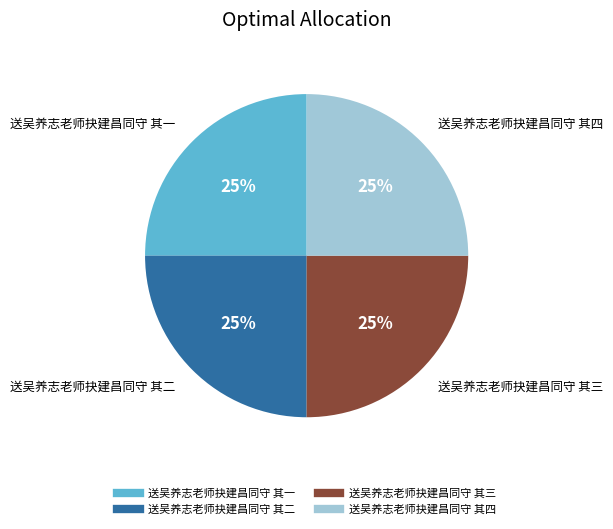

How many slices are in this pie chart?

4